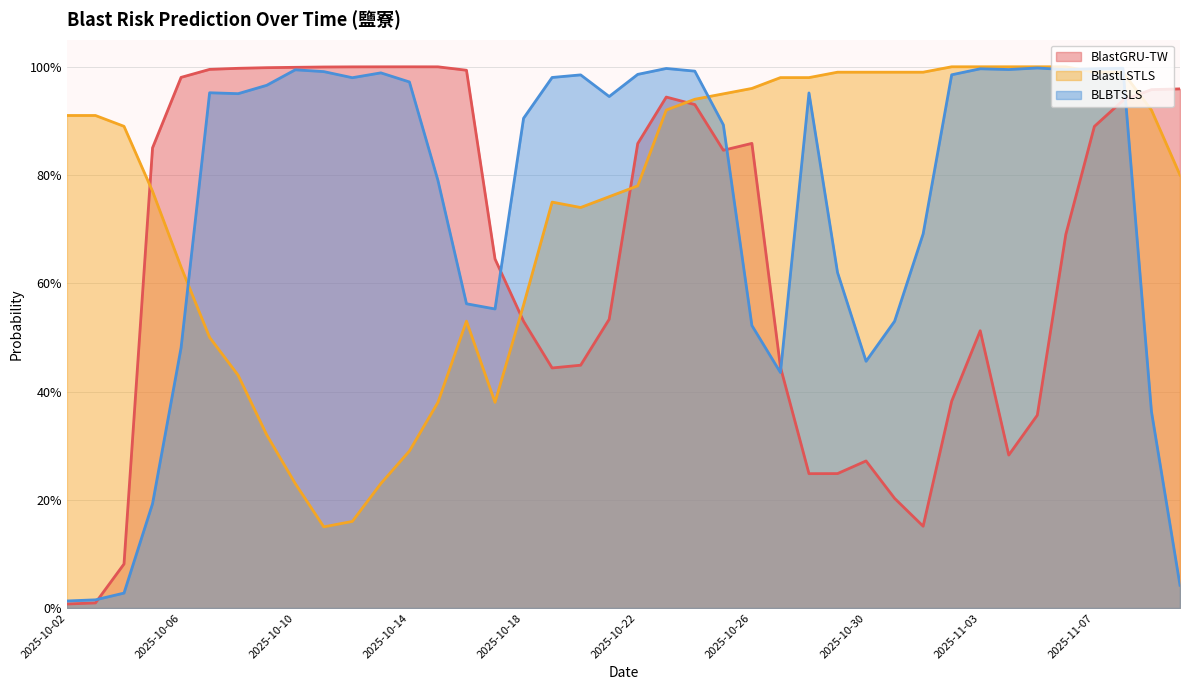

How many times do BlastGRU-TW and BlastLSTLS cross each other?

5